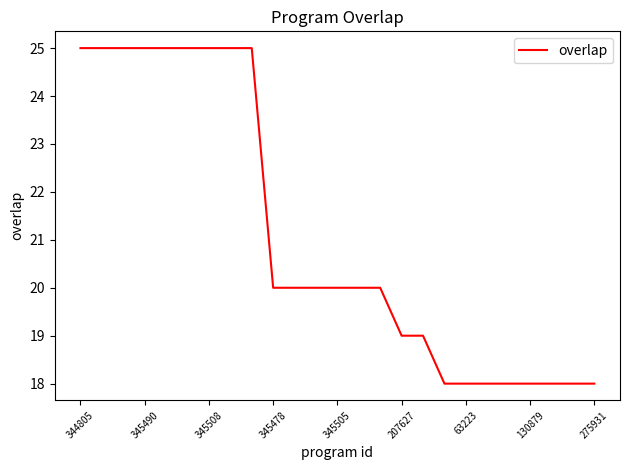

What is the greatest value displayed?

25